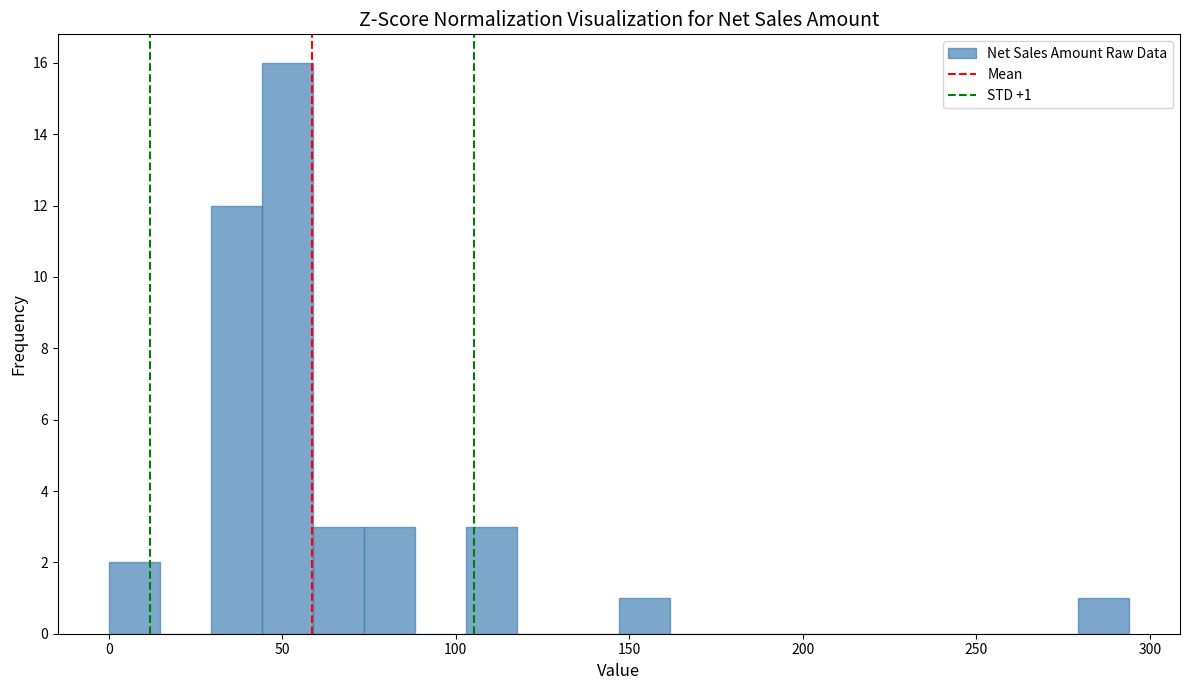

Around what value on the x-axis is the tallest bar? Give the approximate position of its centre, as read against the axis.

50